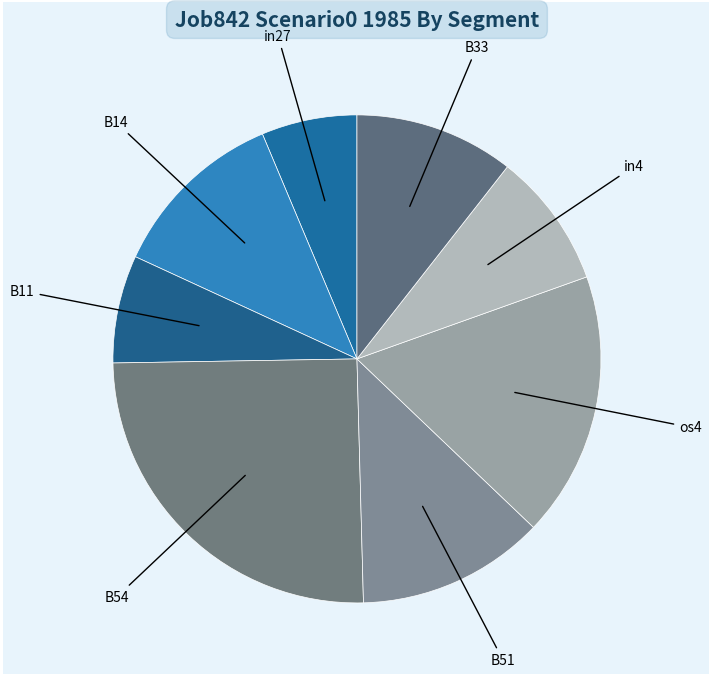

Is there any slice that represents more than half of the pie?

No